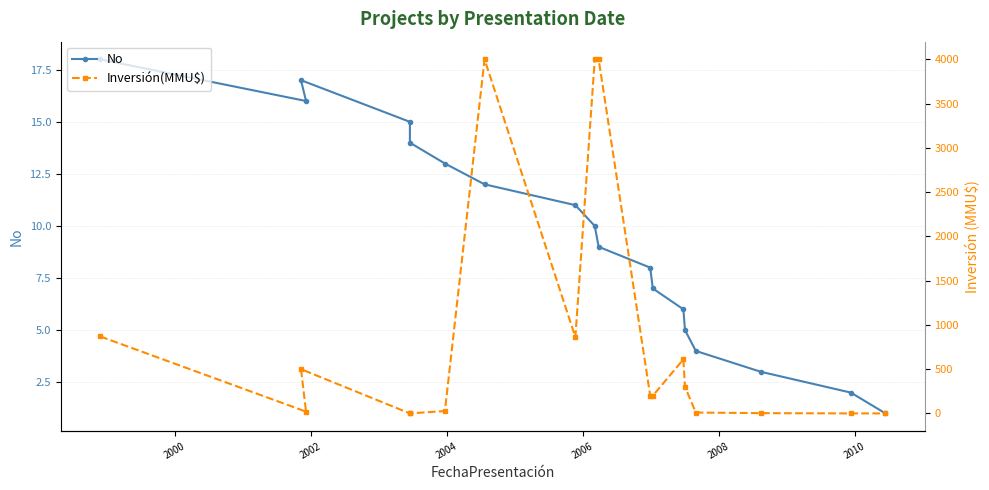

What is the average value of the No series?

9.5